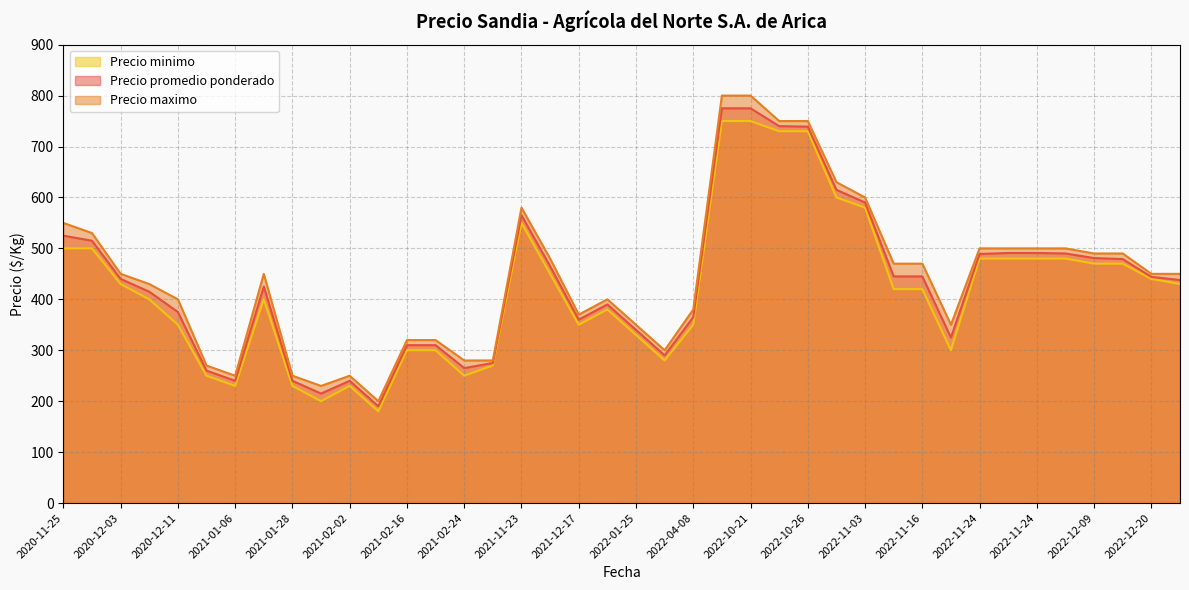

Between 2022-11-16 and 2021-02-16, which series saw the biggest shift?

Precio maximo